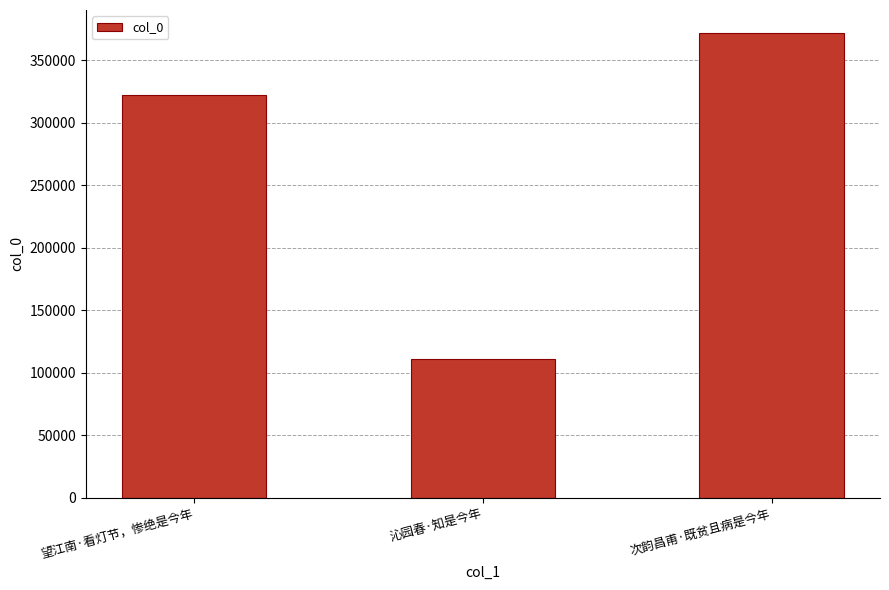

The chart shows a value of 254620 at 次韵昌甫·既贫且病是今年. True or false?

False